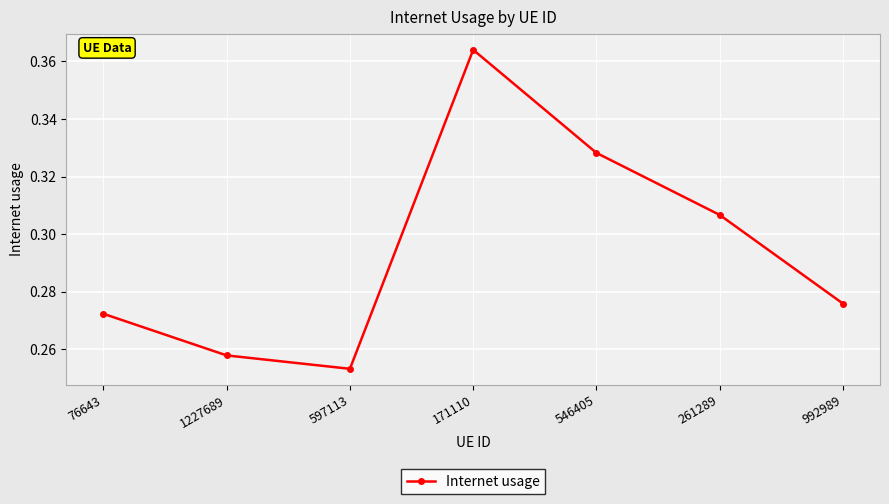

What is the difference between the values at 546405 and 992989?

0.1